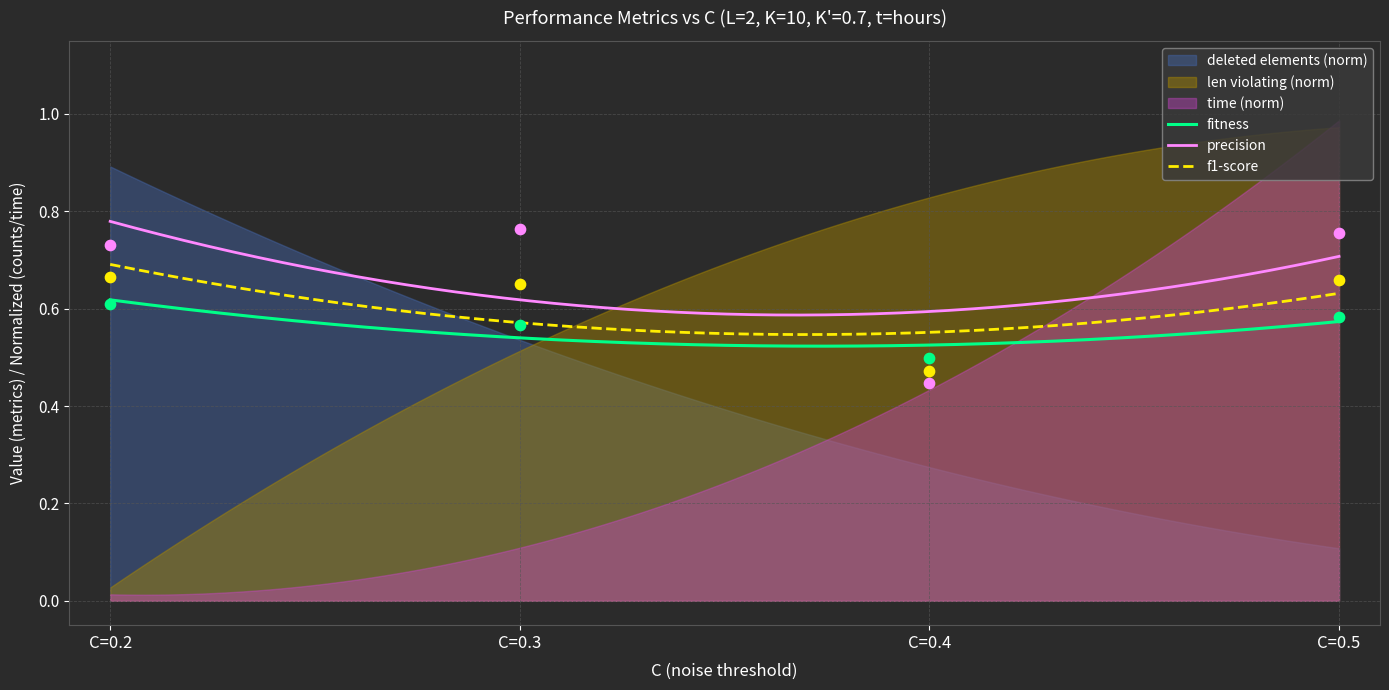

True or false: precision and f1-score cross at least once.

False